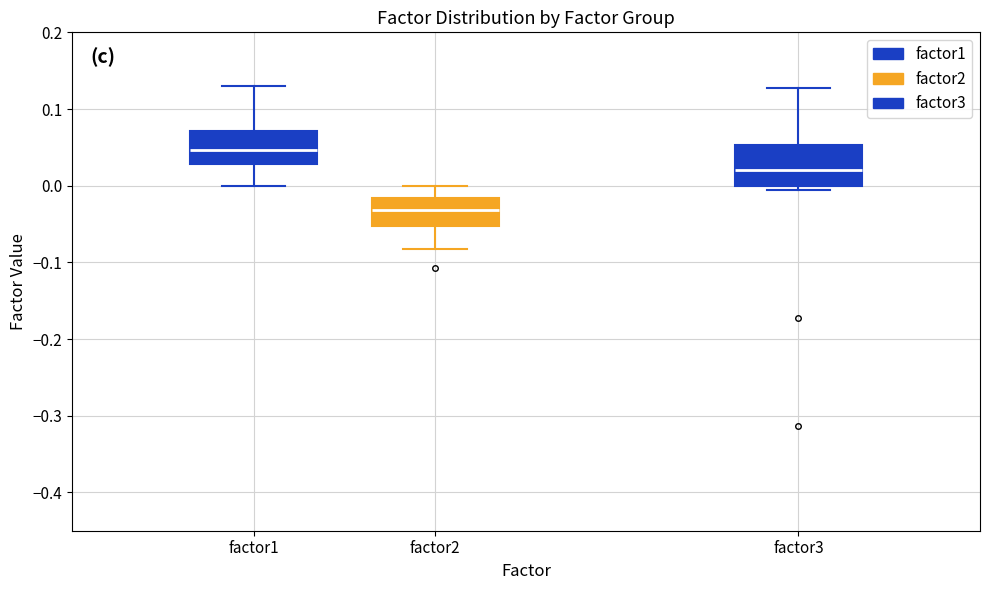

Reading left to right, read every box against the y-axis: the position of its median line, the range the box covers, and the ends of its whiskers. The values are not printed on the chart, so give them approximately, as read against the axis.

factor1: median 0.05, box 0.03 to 0.07, whiskers 0.00 to 0.13
factor2: median -0.03, box -0.05 to -0.02, whiskers -0.08 to 0.00
factor3: median 0.02, box 0.00 to 0.05, whiskers -0.01 to 0.13